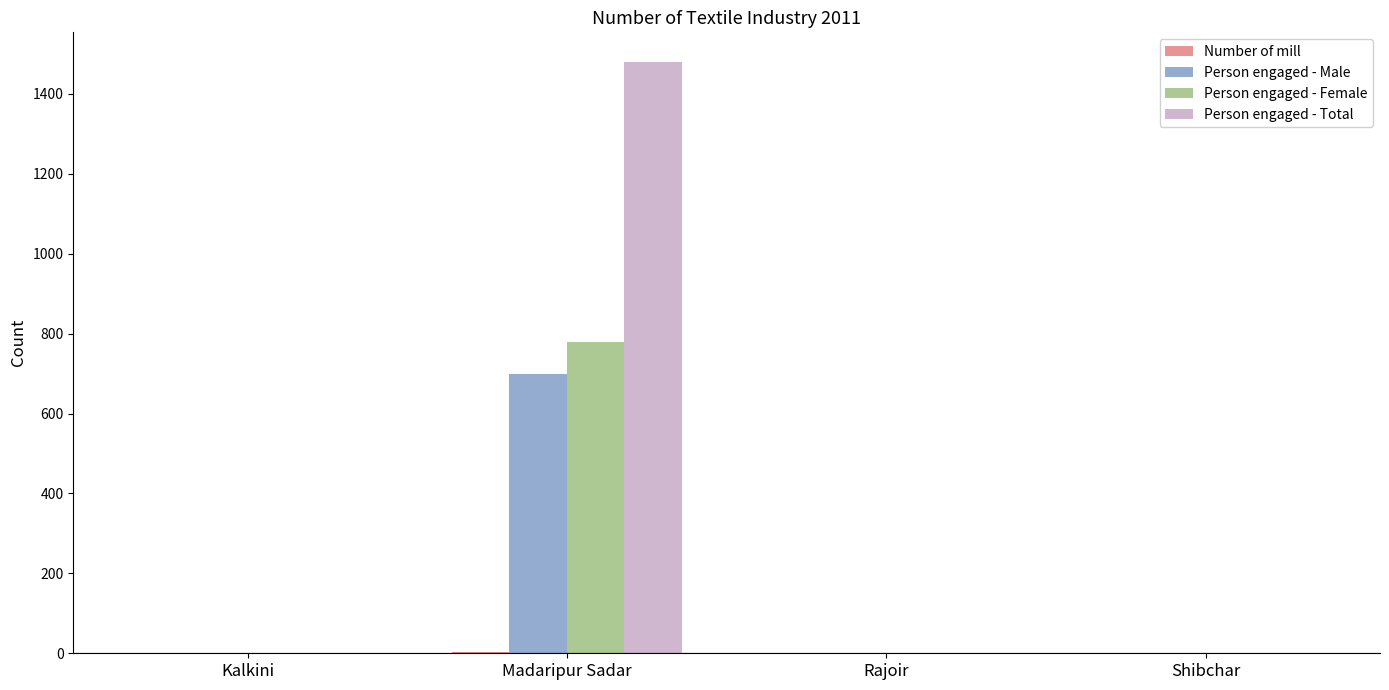

What is the difference between the Person engaged - Male values at Madaripur Sadar and Shibchar?

700